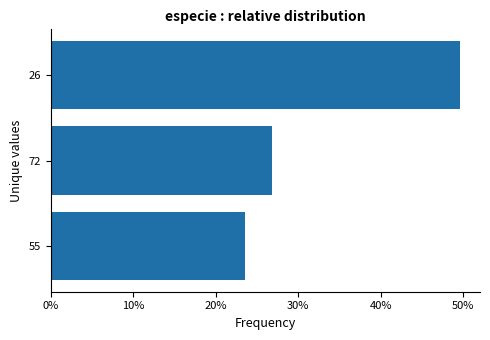

List the labels in order of value, smallest first.

55, 72, 26